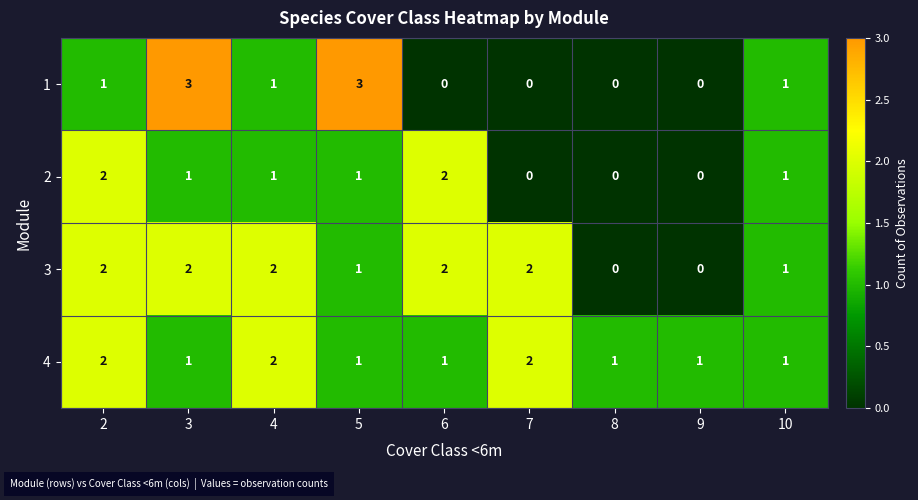

The value of 4 at 4 is 1. True or false?

False